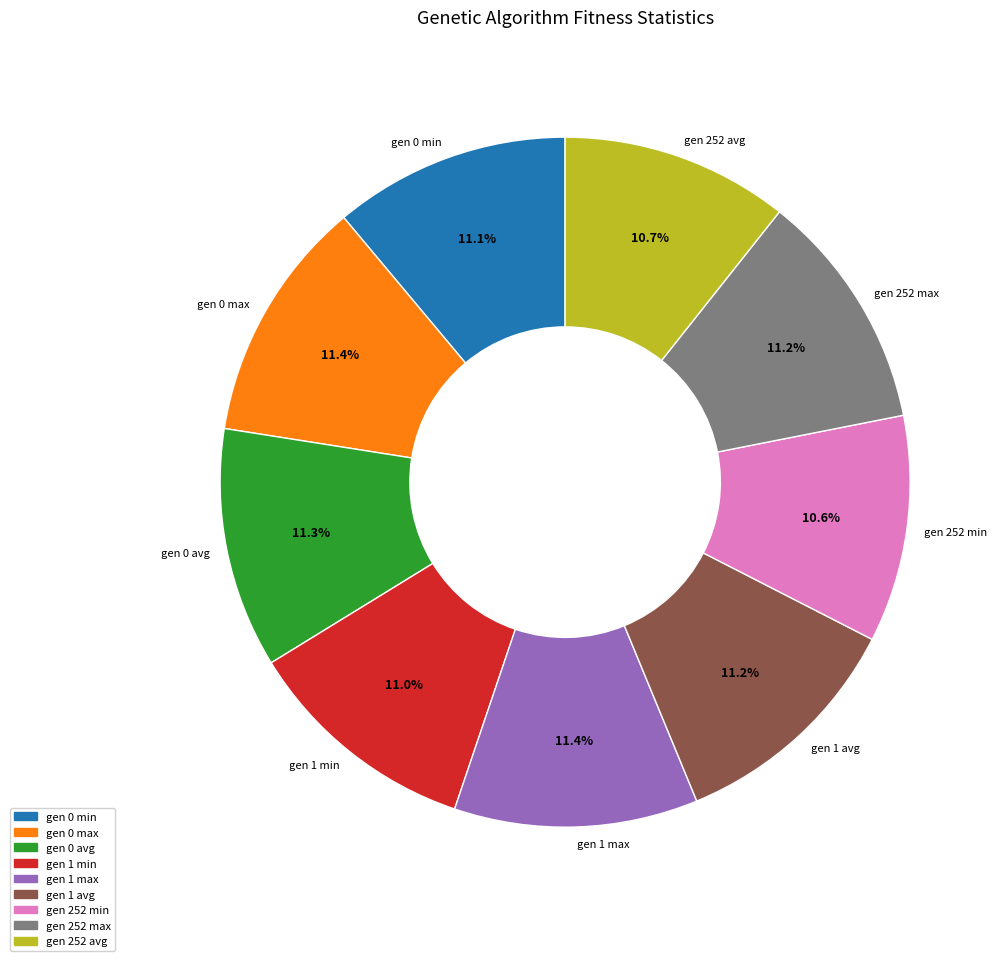

Is there a majority slice in this chart?

No